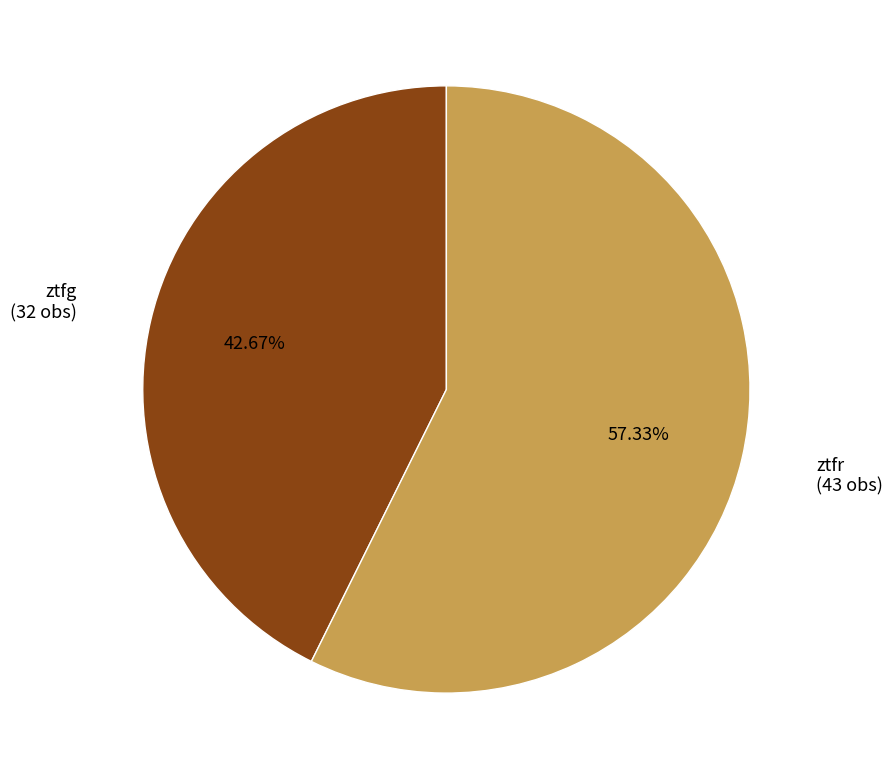

Count the number of slices in the pie.

2